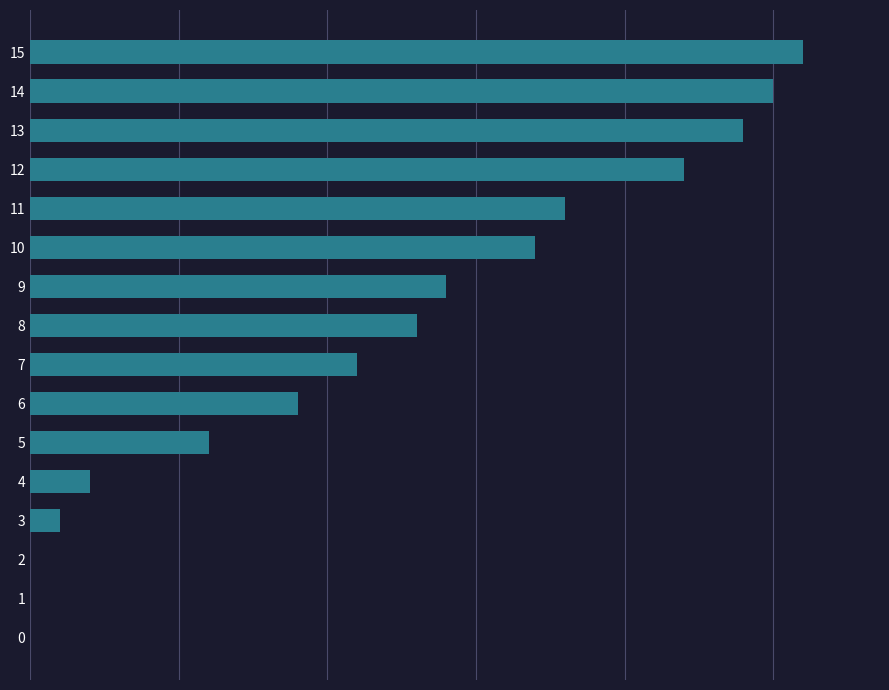

Which label corresponds to the largest value in the chart?

15